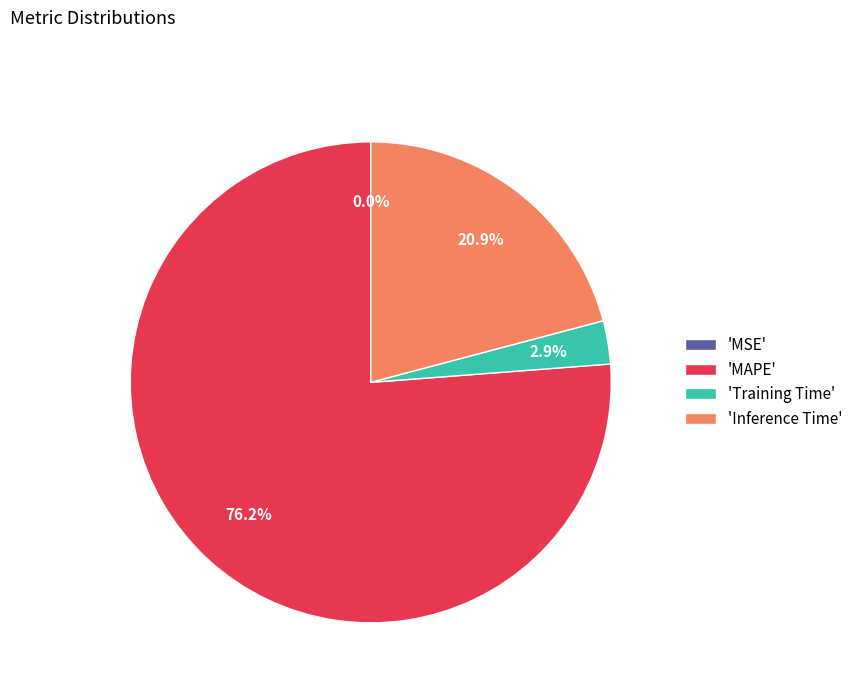

To the nearest percent, what is the average slice percentage?

25%